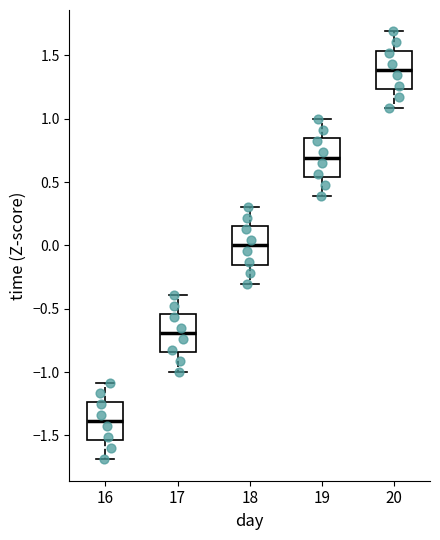

Reading left to right, read every box against the y-axis: the position of its median line, the range the box covers, and the ends of its whiskers. The values are not printed on the chart, so give them approximately, as read against the axis.

16: median -1.40, box -1.55 to -1.25, whiskers -1.70 to -1.10
17: median -0.70, box -0.85 to -0.55, whiskers -1.00 to -0.40
18: median 0.00, box -0.15 to 0.15, whiskers -0.30 to 0.30
19: median 0.70, box 0.55 to 0.85, whiskers 0.40 to 1.00
20: median 1.40, box 1.25 to 1.55, whiskers 1.10 to 1.70